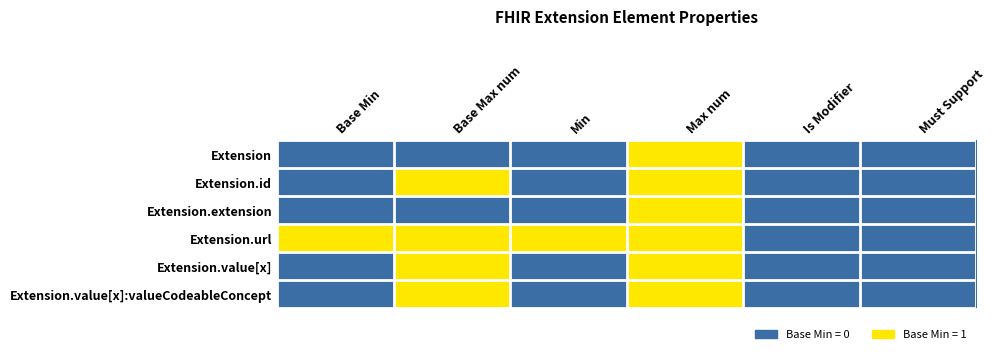

At how many categories does at least one series exceed 0?

4